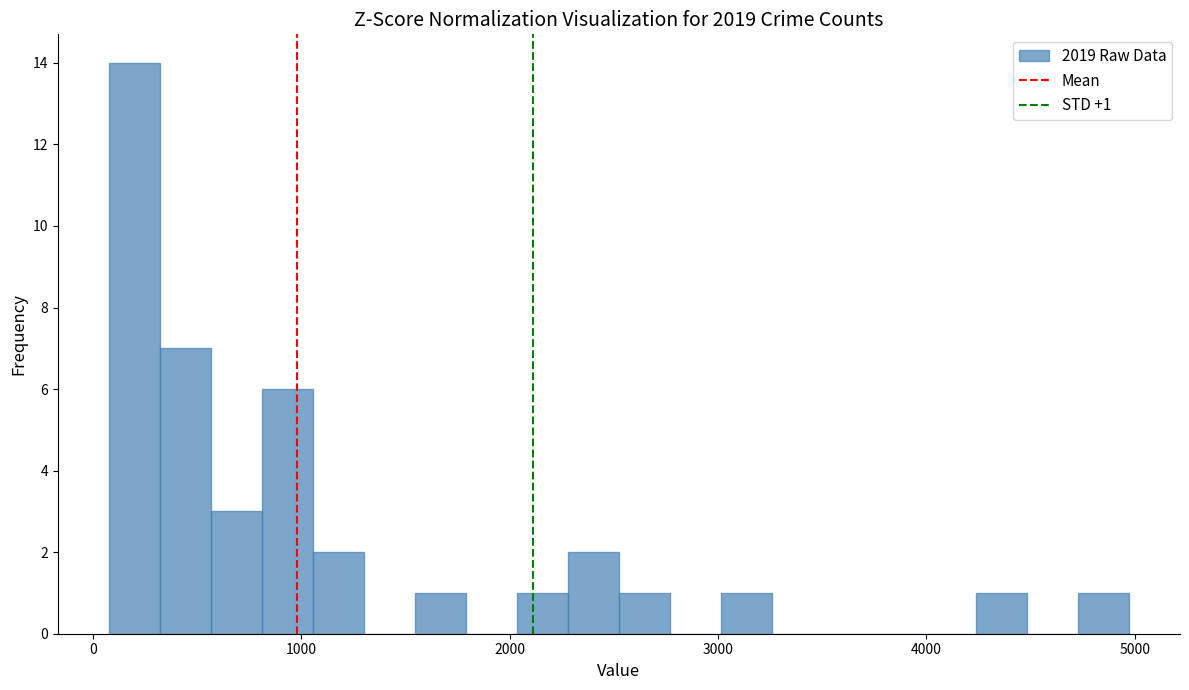

Read against the x-axis, roughly where is the centre of the tallest bar?

200